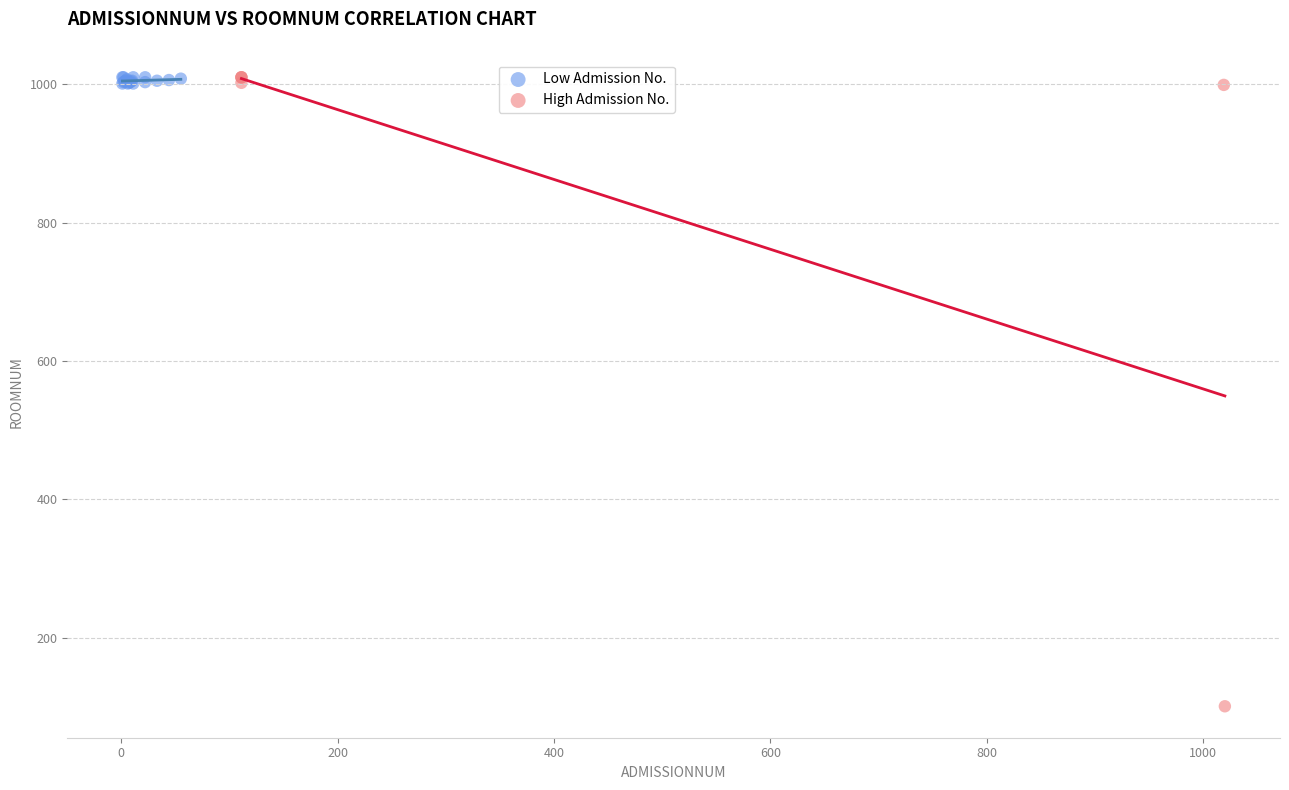

Which series has the largest Y range (max minus min)?

High Admission No.